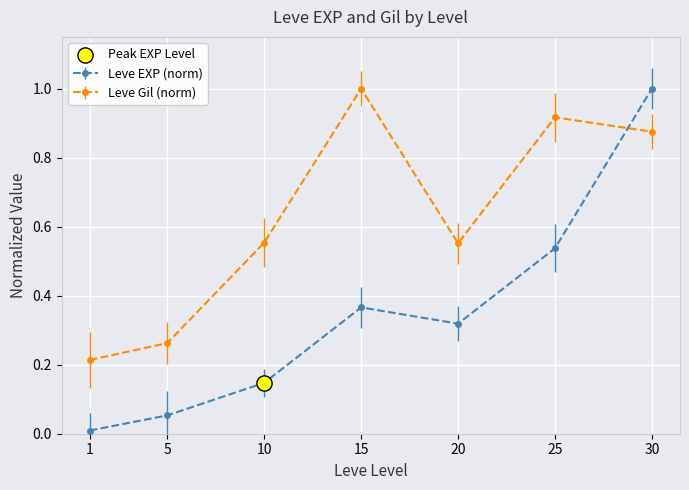

Is the value of Leve Gil (norm) at 25 greater than the value of Leve EXP (norm) at 1?

Yes